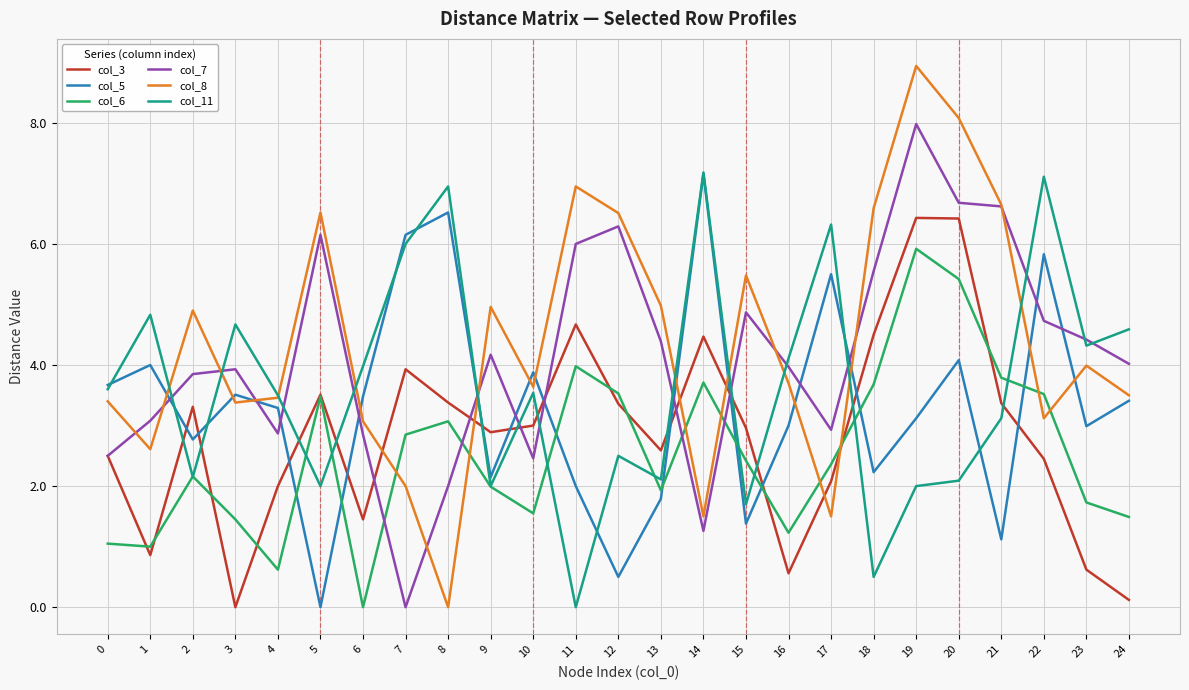

True or false: col_6 and col_7 intersect in this chart.

True